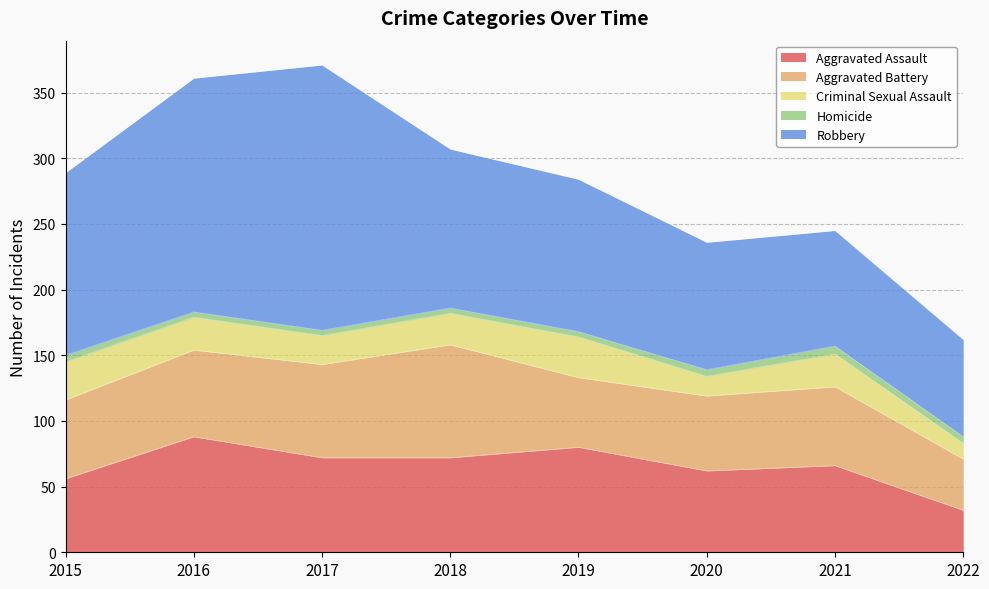

Rank the series by their maximum value, from lowest to highest.

Homicide, Criminal Sexual Assault, Aggravated Battery, Aggravated Assault, Robbery